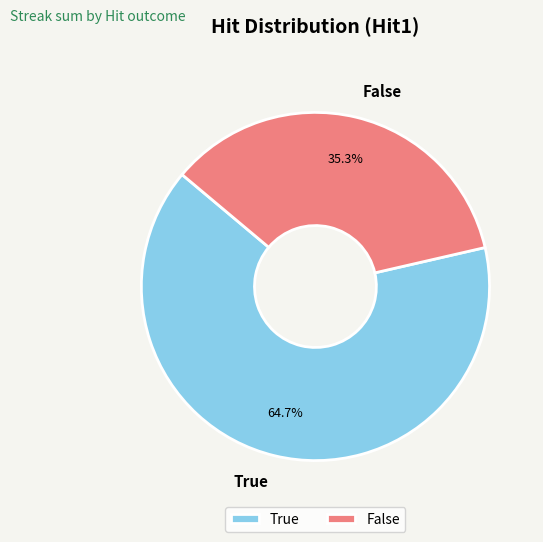

Is there any slice that represents more than half of the pie?

Yes